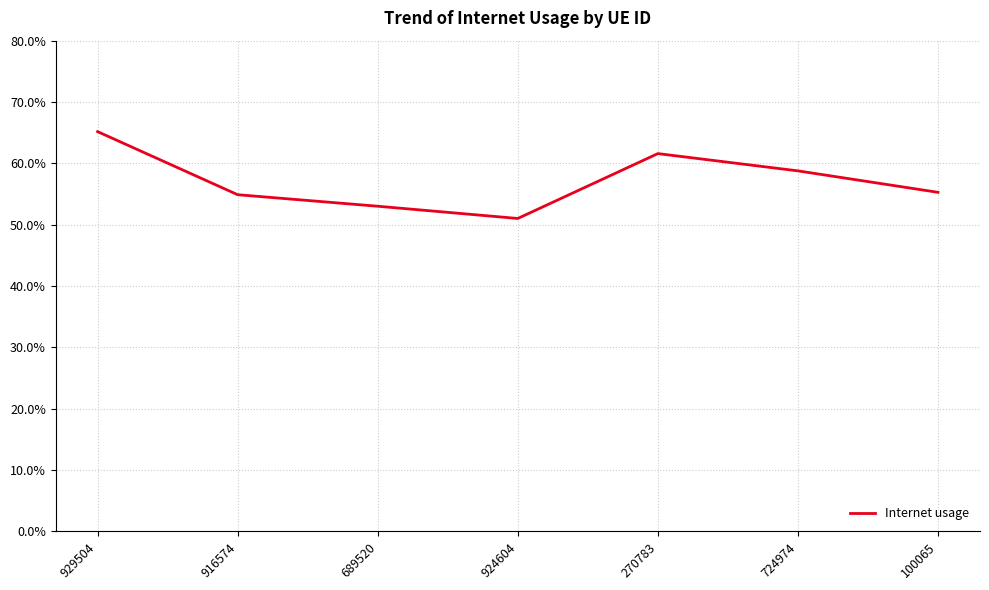

Reading right to left, transcribe all the data shown in this chart.

100065=0.6	724974=0.6	270783=0.6	924604=0.5	689520=0.5	916574=0.5	929504=0.7